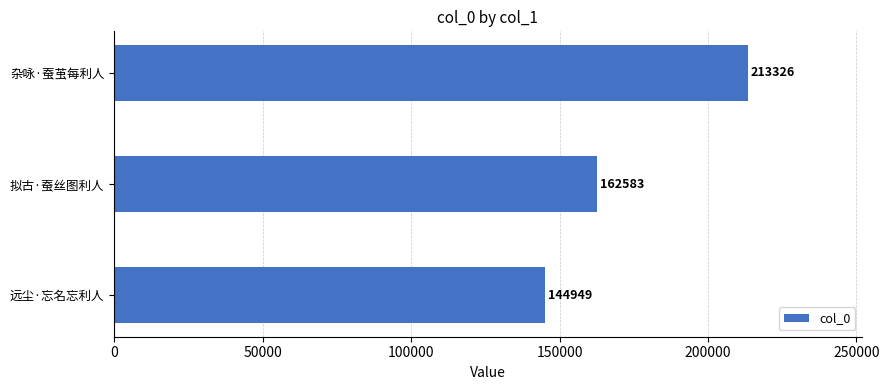

At which label is the value closest to 179137?

拟古·蚕丝图利人